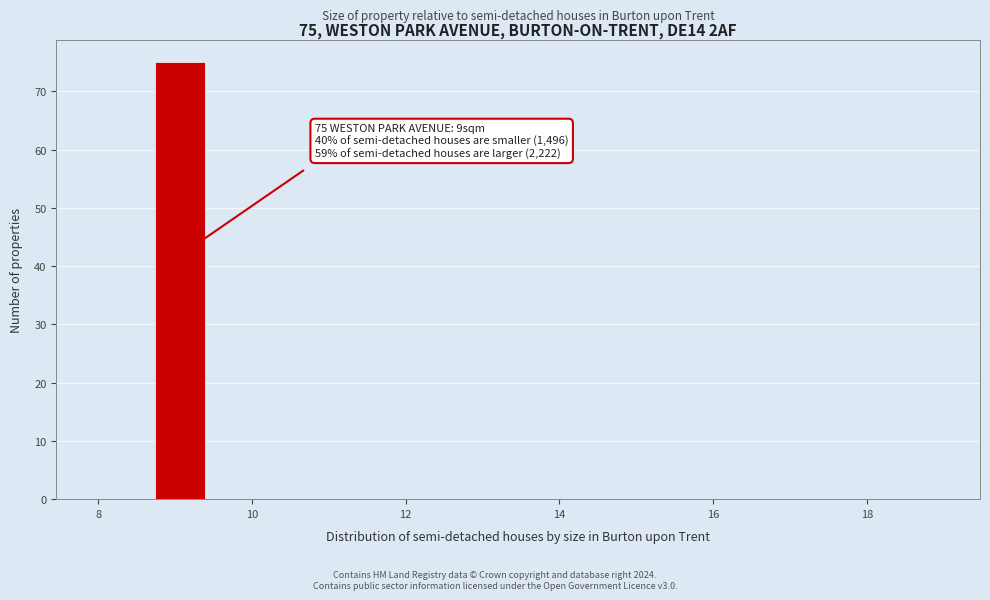

Around what value on the x-axis is the tallest bar? Give the approximate position of its centre, as read against the axis.

9.0